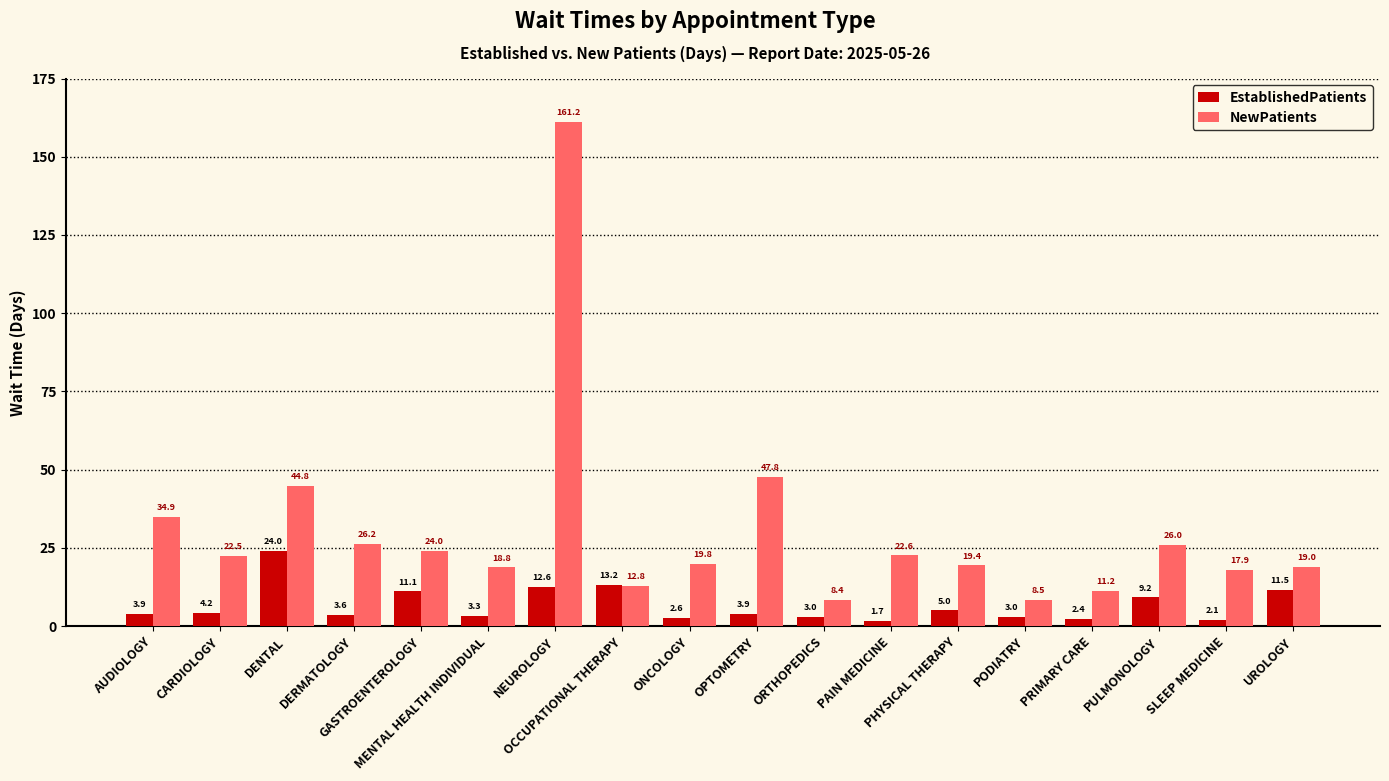

How many series are shown in this chart?

2